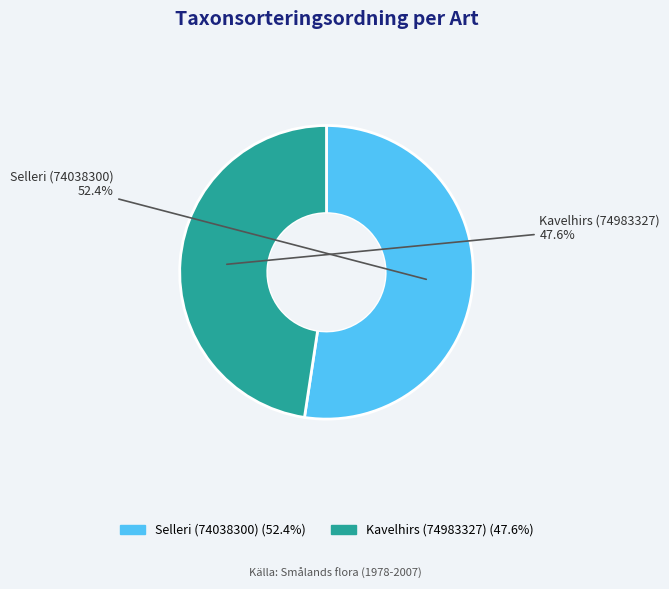

What percentage is the Selleri (74038300) slice, to the nearest percent?

52%